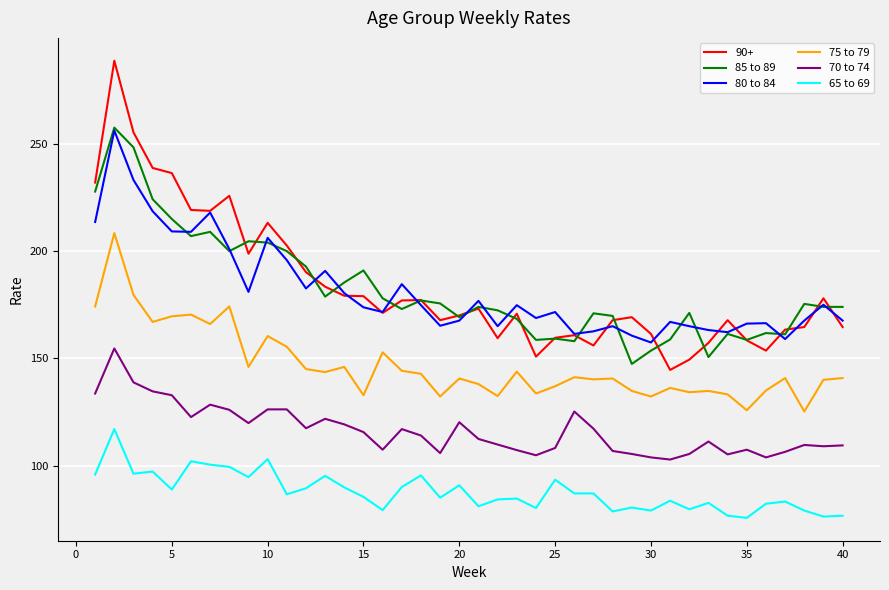

What is the lowest value of the 75 to 79 series?

125.2